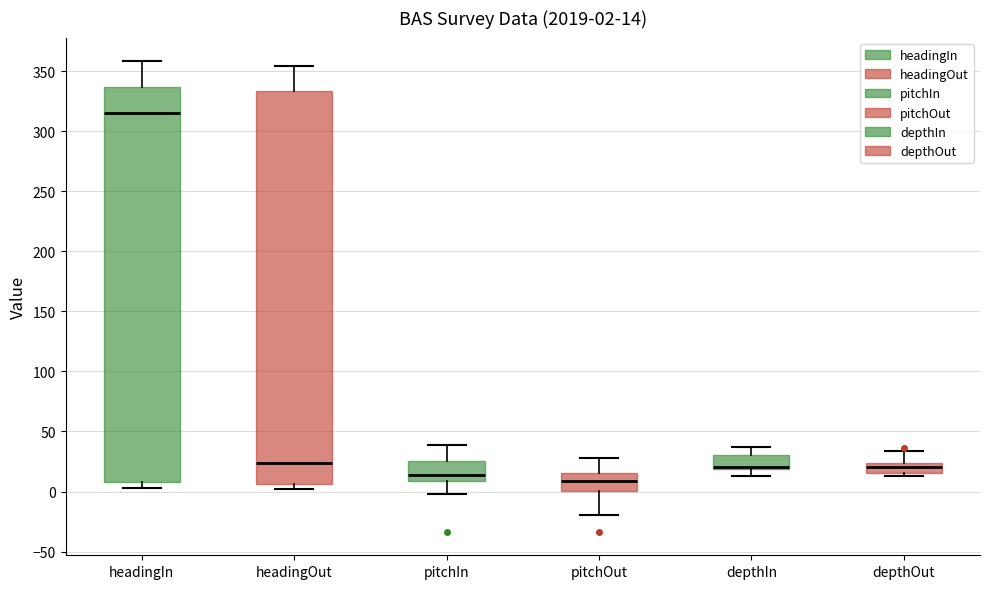

Which box's median line is the lowest?

pitchOut